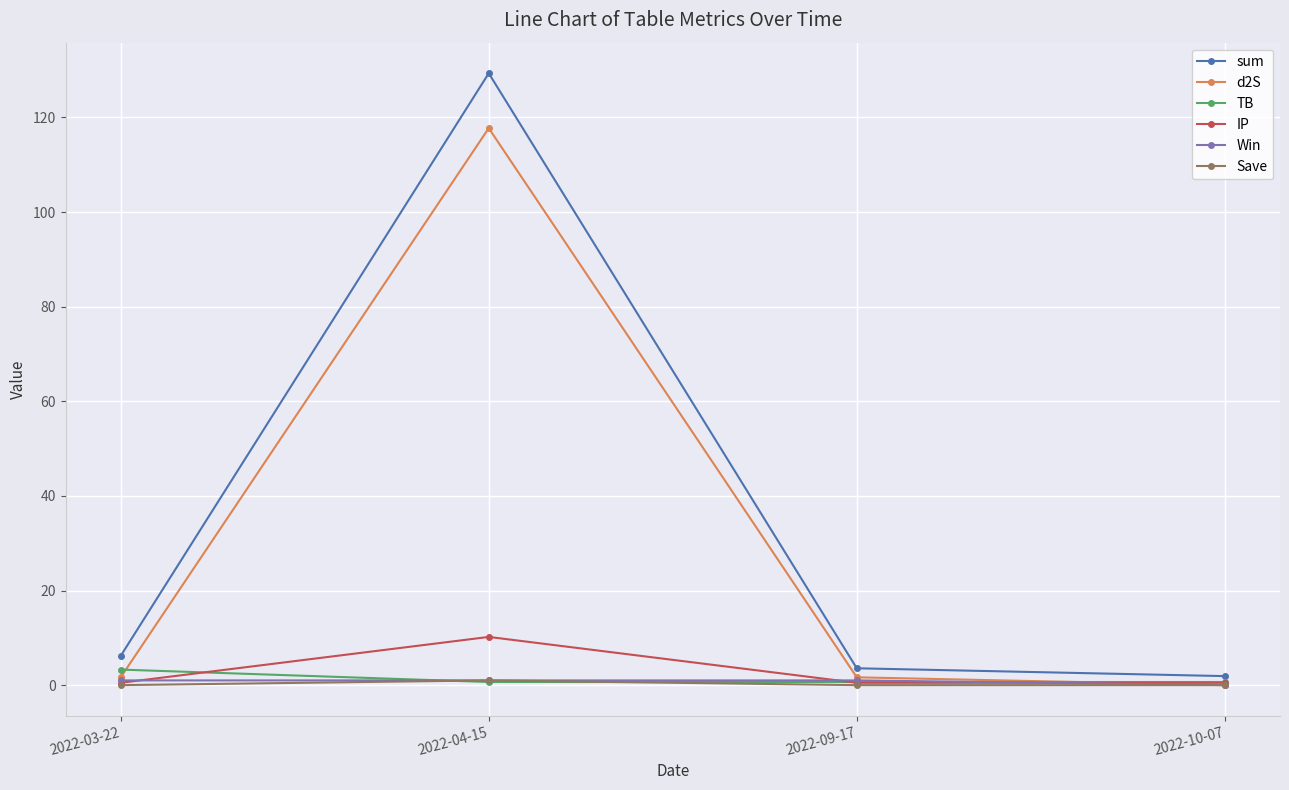

What are all the series names shown in the legend?

sum, d2S, TB, IP, Win, Save